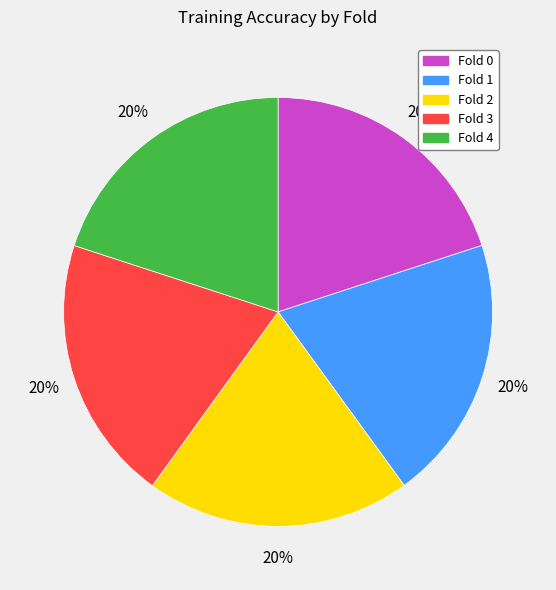

Combined, do Fold 3 and Fold 1 account for over 50%?

No